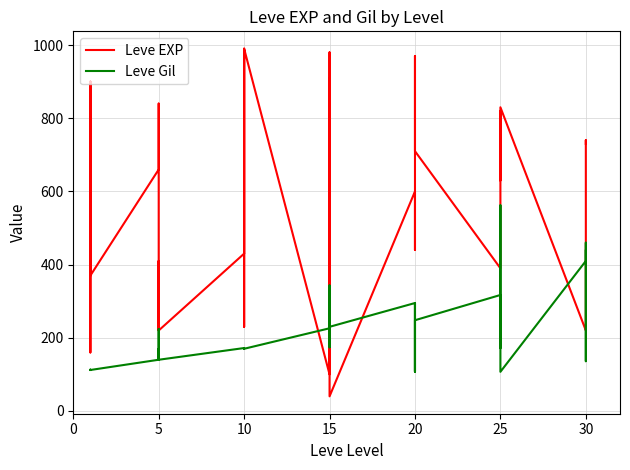

What is the label of the 24th point from the left?

15